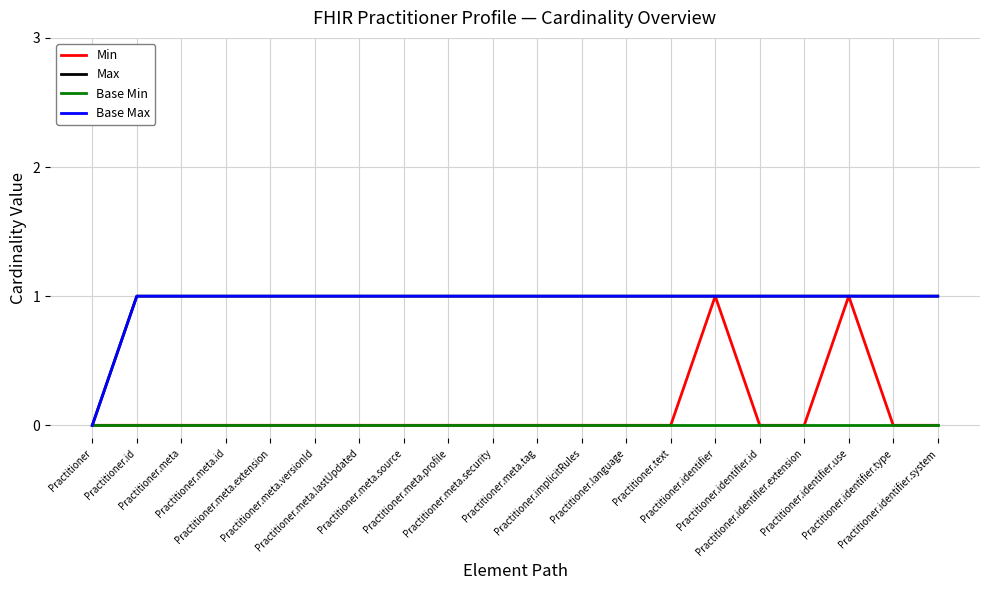

Which series has the largest range (max minus min)?

Min